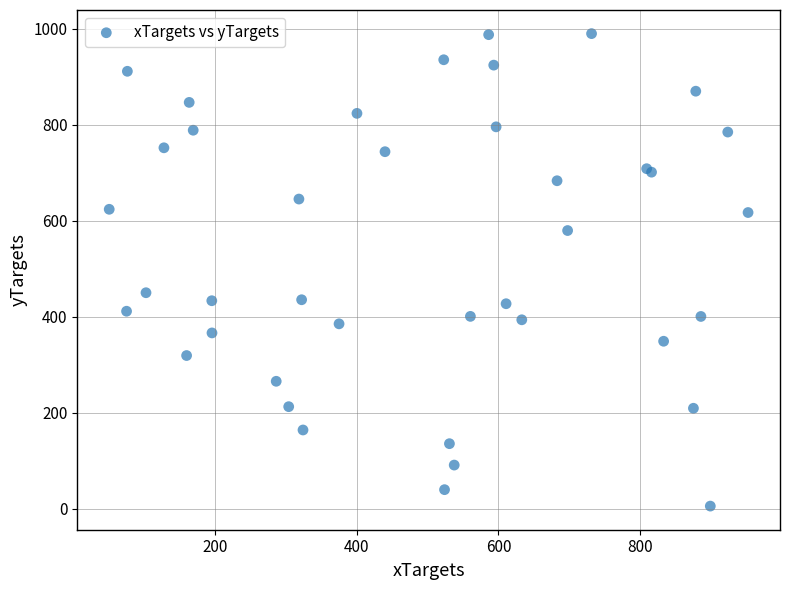

What Y value in the scatter plot is closest to 497?

450.1